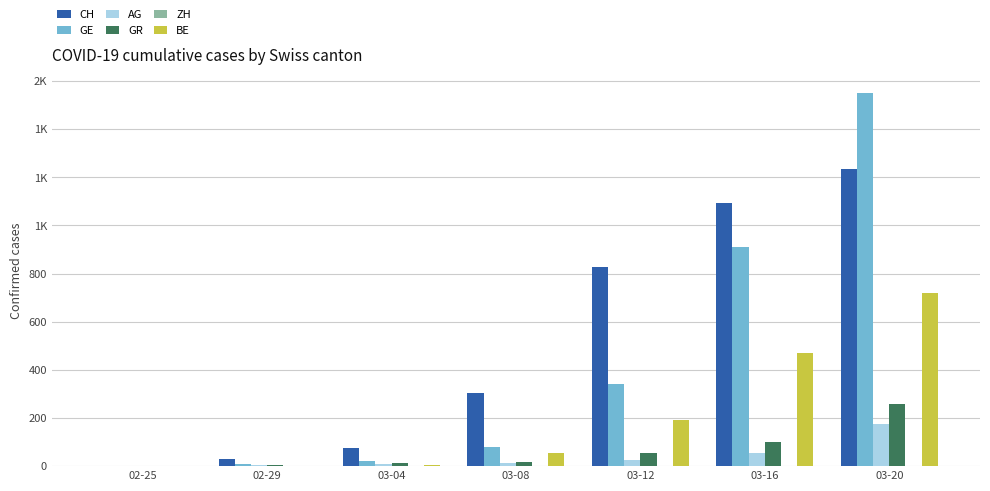

Which label corresponds to the largest value in the chart?

03-20